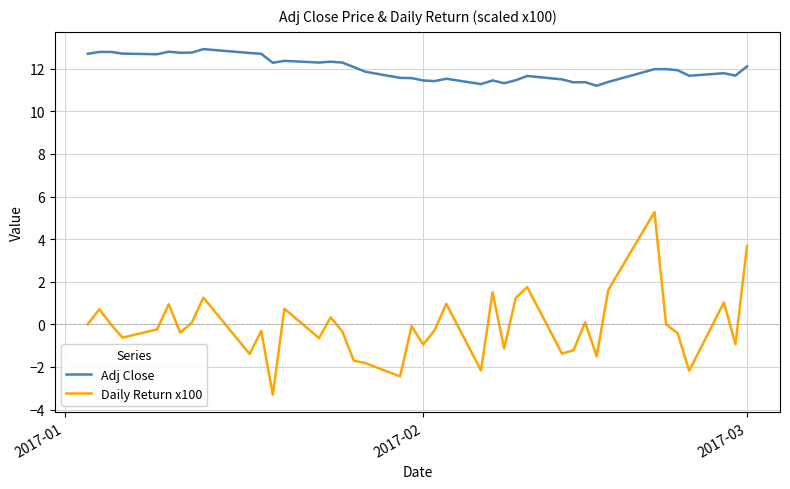

Which series has the largest total across all categories?

Adj Close